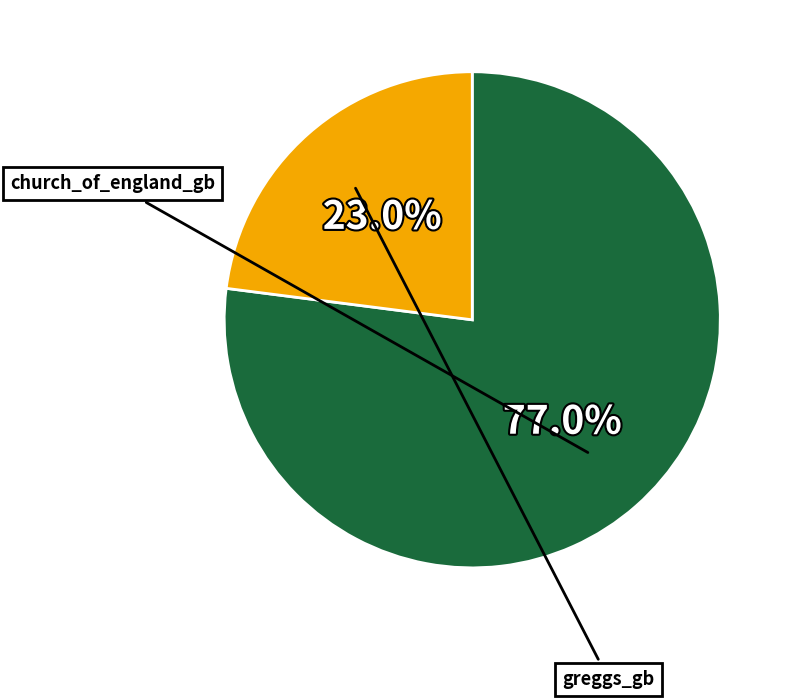

What is the largest slice in the pie chart?

church_of_england_gb